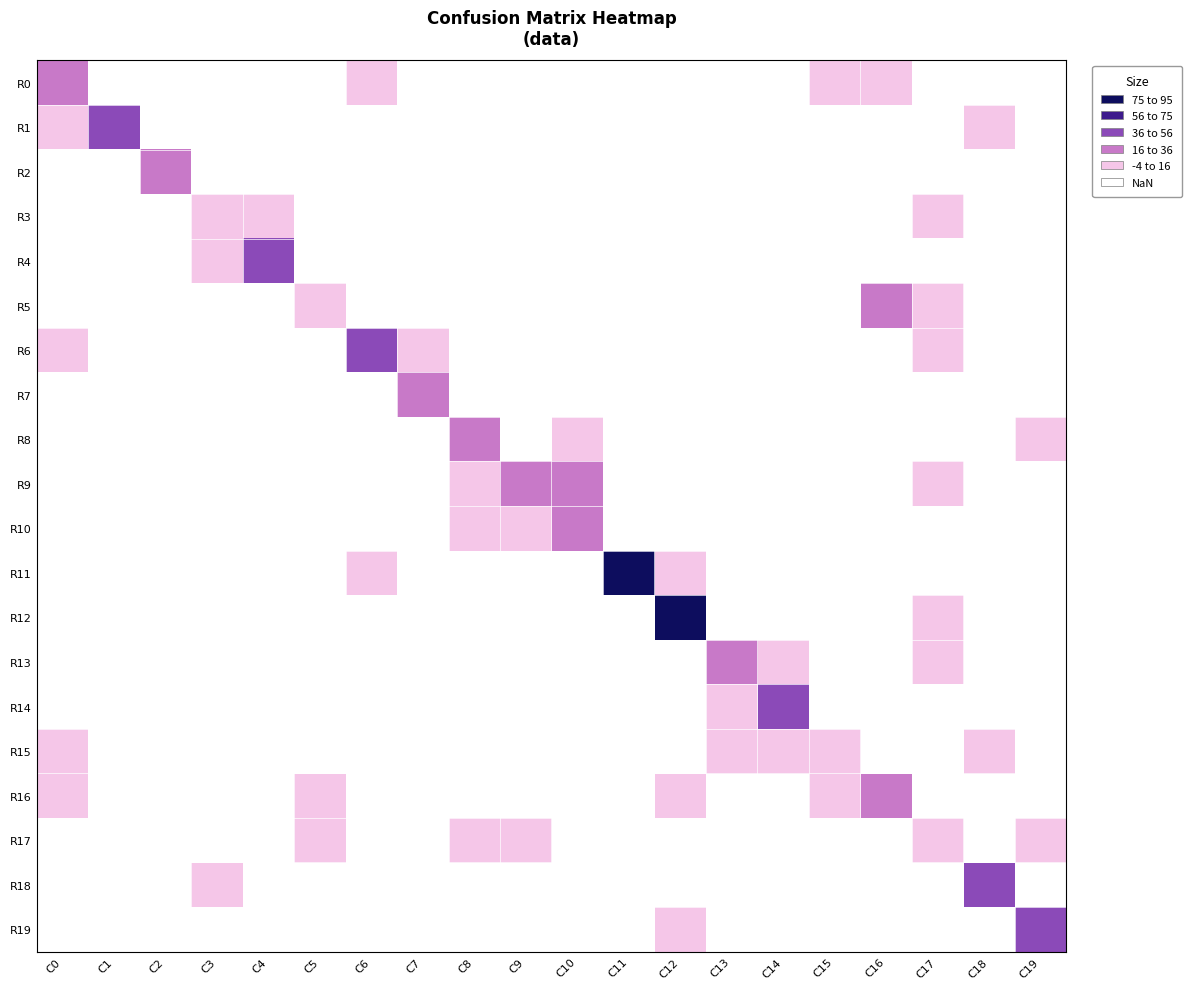

Which category has the lowest value across all series?

C1